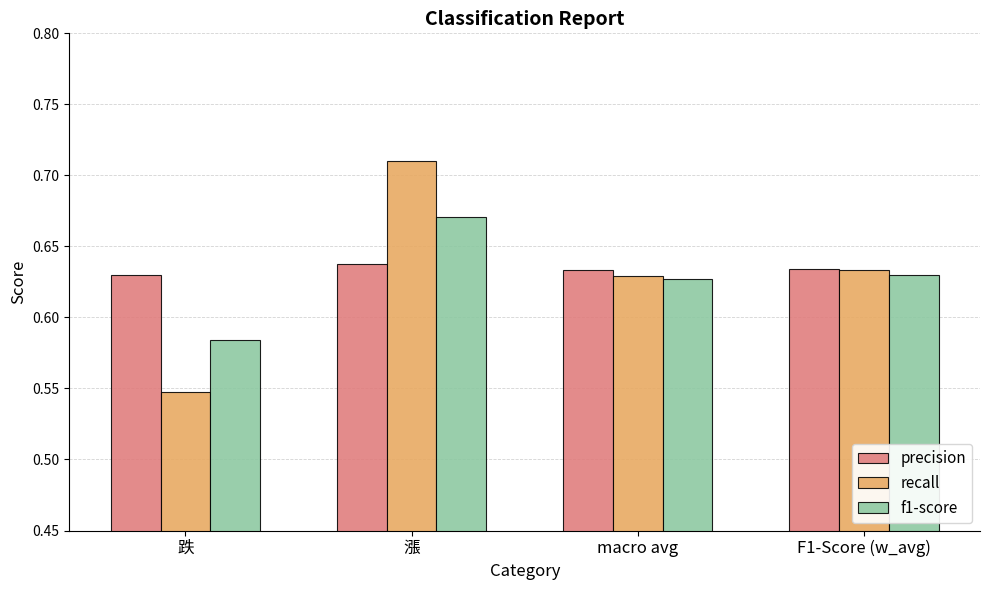

How many groups of bars are there?

4